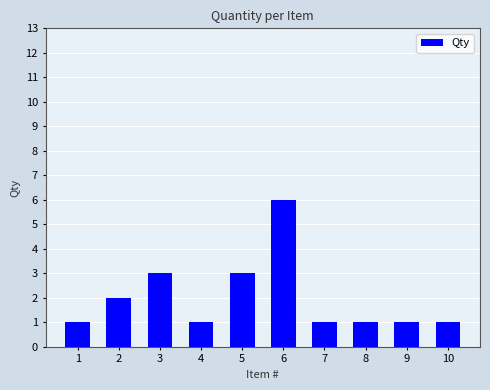

What is the maximum value shown in the chart?

6